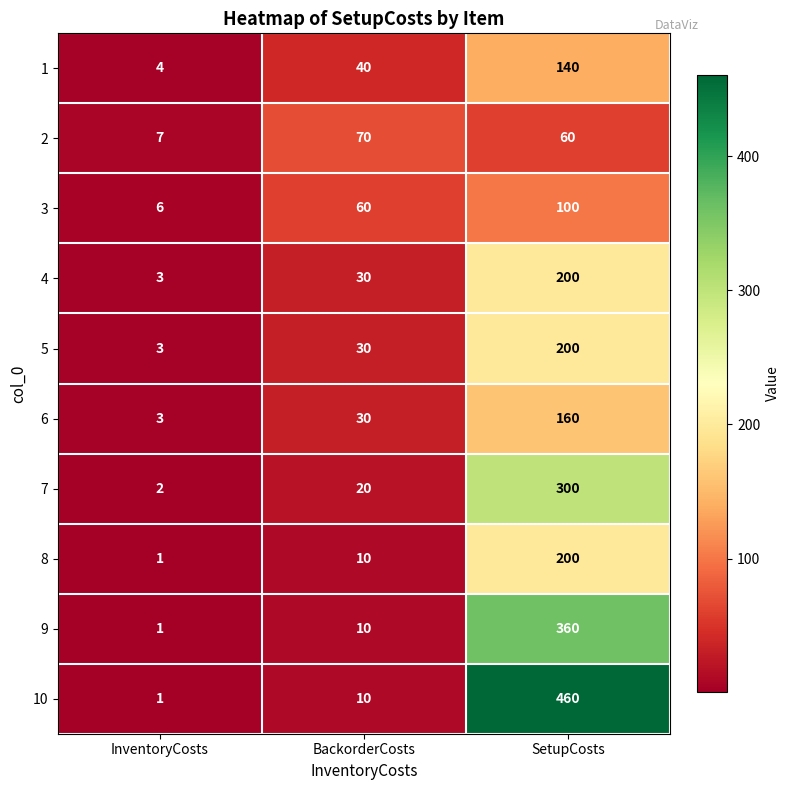

The value of 7 at InventoryCosts is 2. True or false?

True